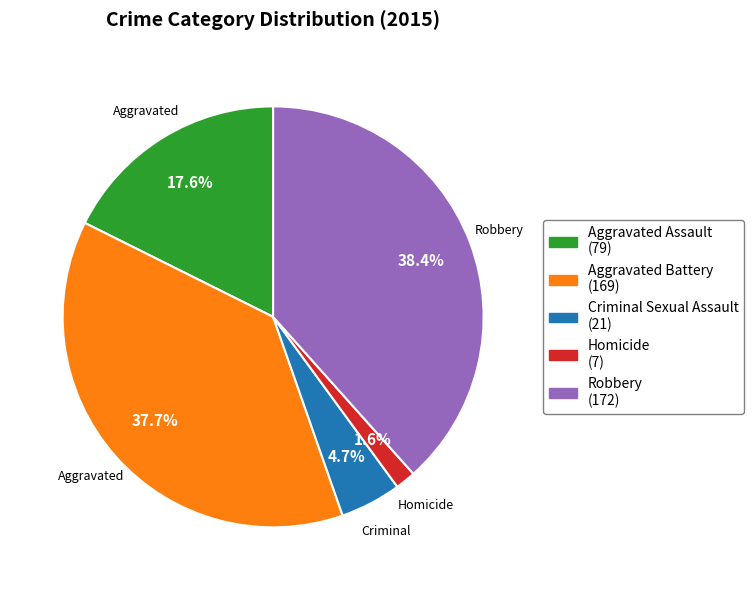

Count the number of slices in the pie.

5